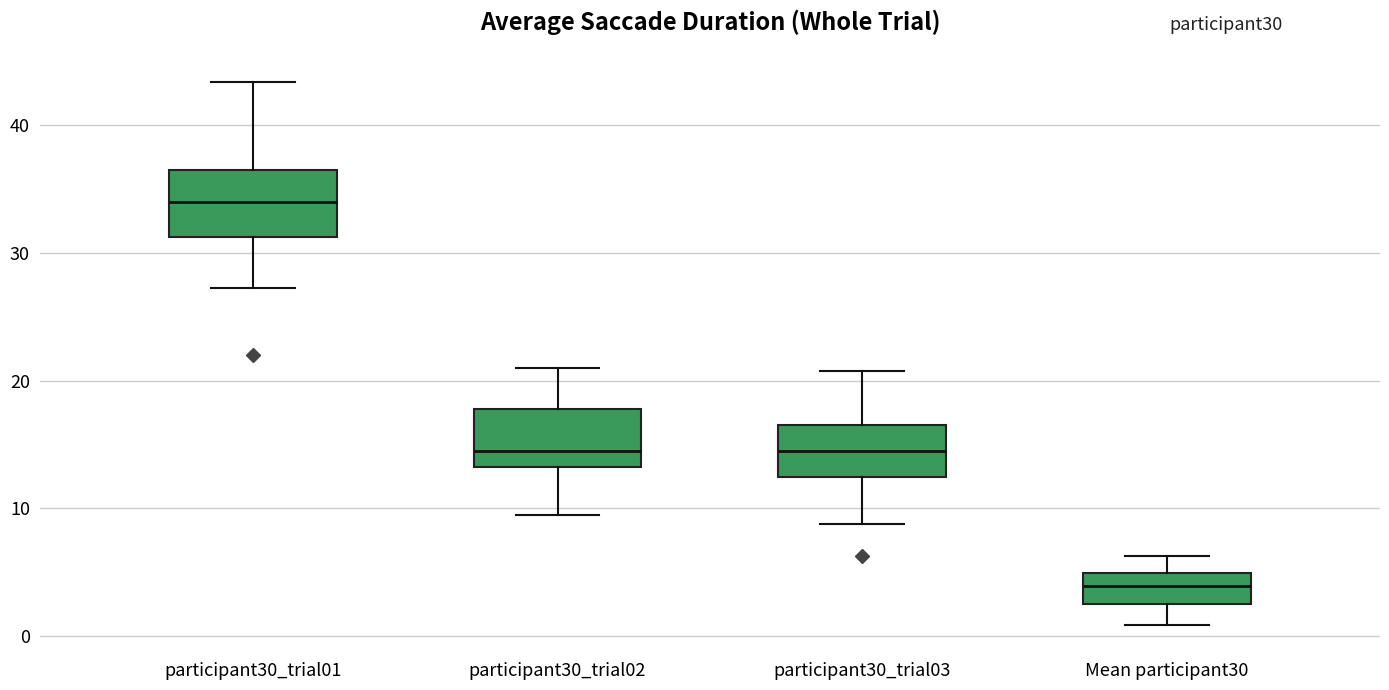

Reading left to right, read every box against the y-axis: the position of its median line, the range the box covers, and the ends of its whiskers. The values are not printed on the chart, so give them approximately, as read against the axis.

participant30_trial01: median 34, box 31 to 37, whiskers 27 to 43
participant30_trial02: median 15, box 13 to 18, whiskers 10 to 21
participant30_trial03: median 15, box 13 to 17, whiskers 9 to 21
Mean participant30: median 4, box 3 to 5, whiskers 1 to 6